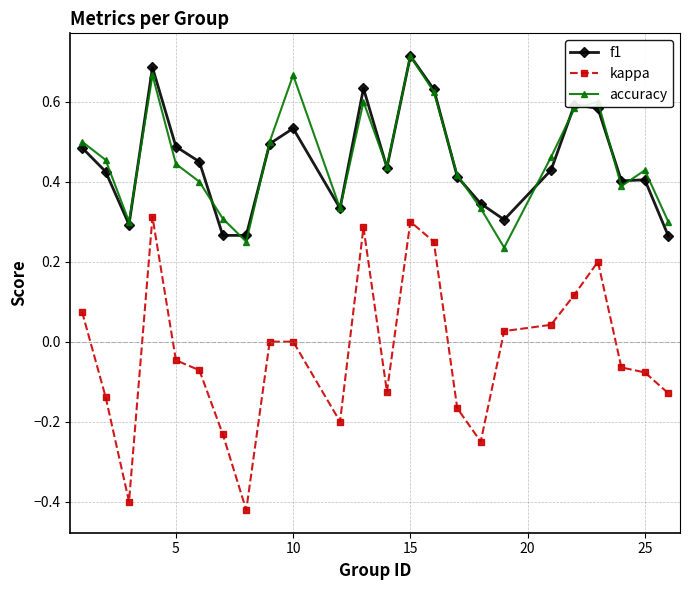

In f1, how many points are lower than both neighbors (excluding endpoints)?

6